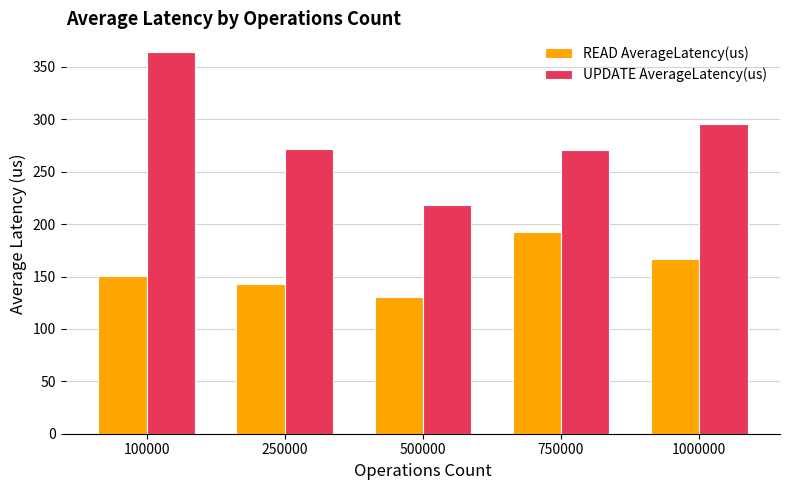

The value of READ AverageLatency(us) at 750000 is 192.1. True or false?

True